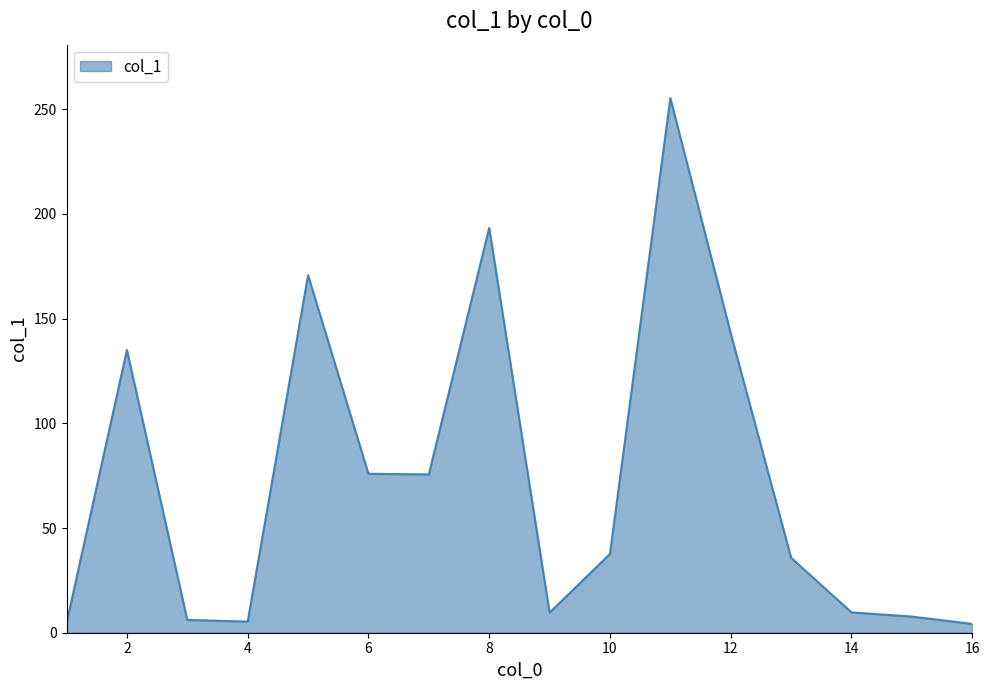

What is the difference between the maximum and minimum values?

251.1